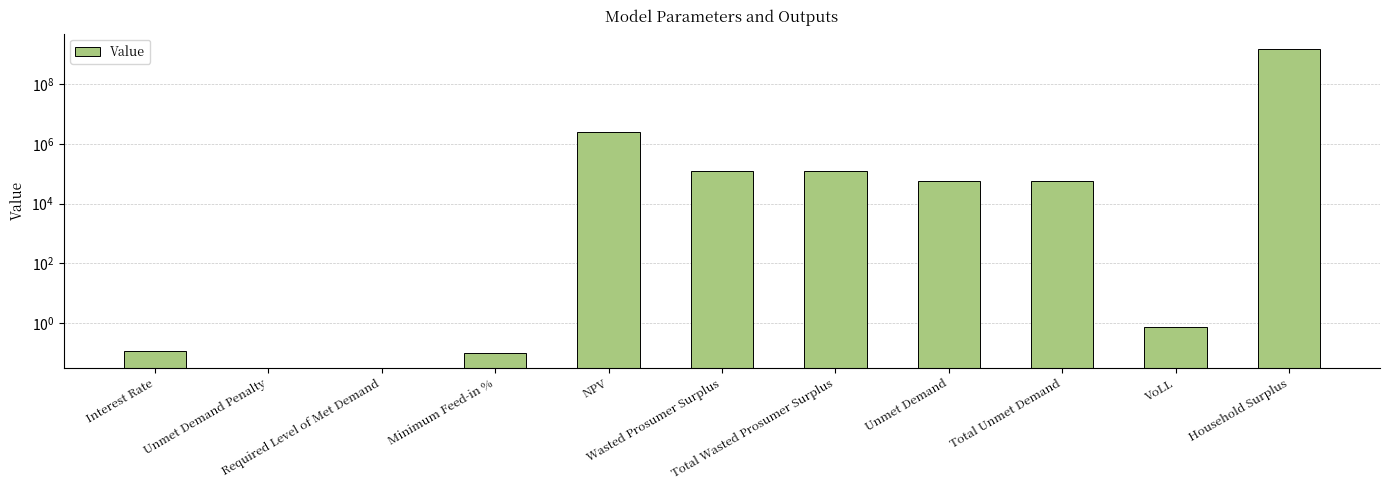

What is the value of the 8th bar from the left?

57889.5